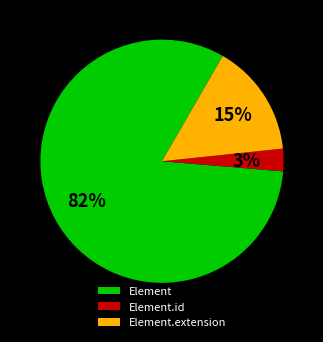

Do Element.extension and Element together represent more than half of the pie?

Yes